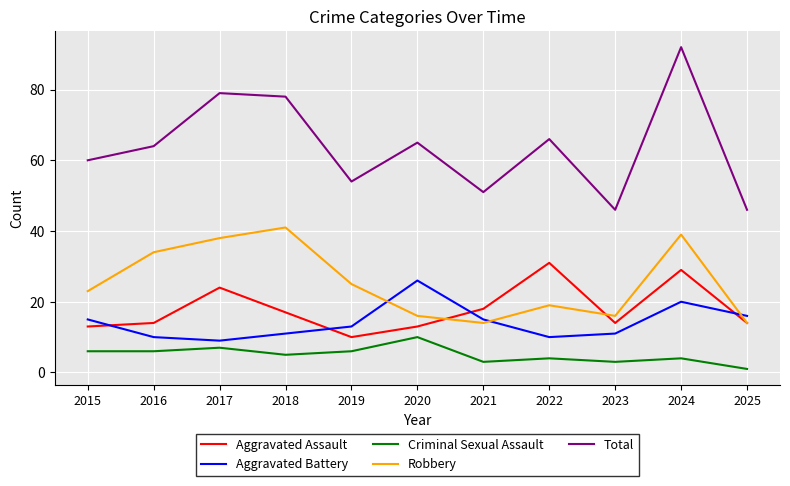

True or false: Robbery and Total cross at least once.

False